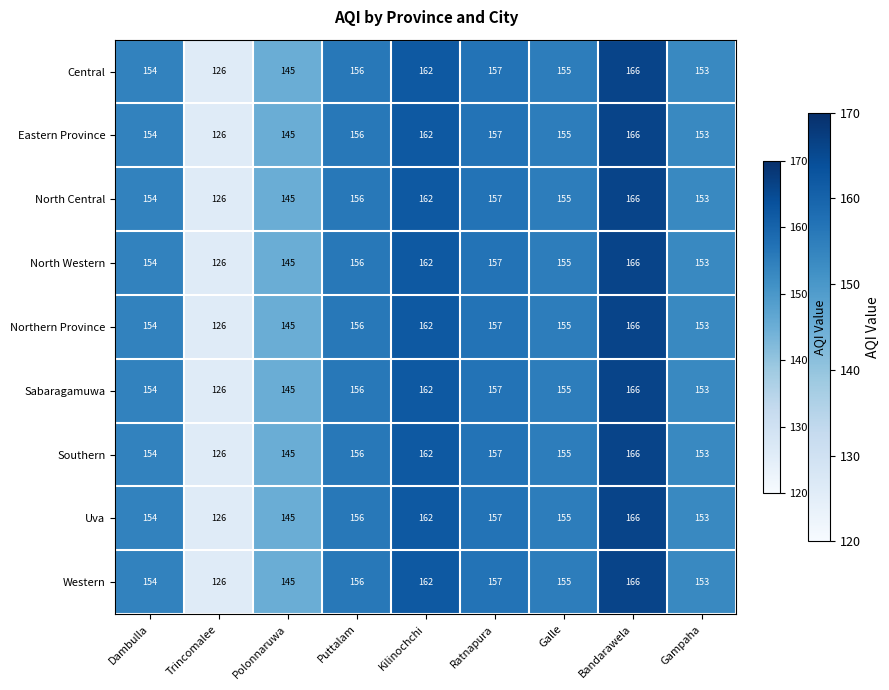

Where is Central nearest to the value 146?

Polonnaruwa